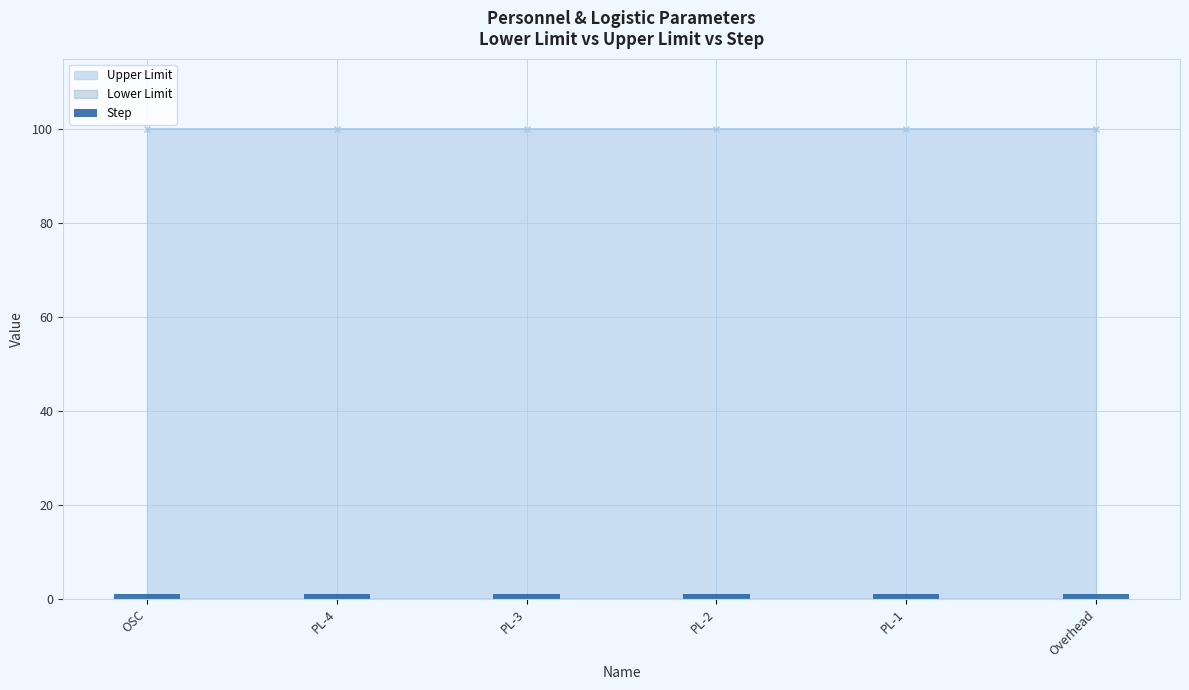

How many distinct data groups are displayed?

3